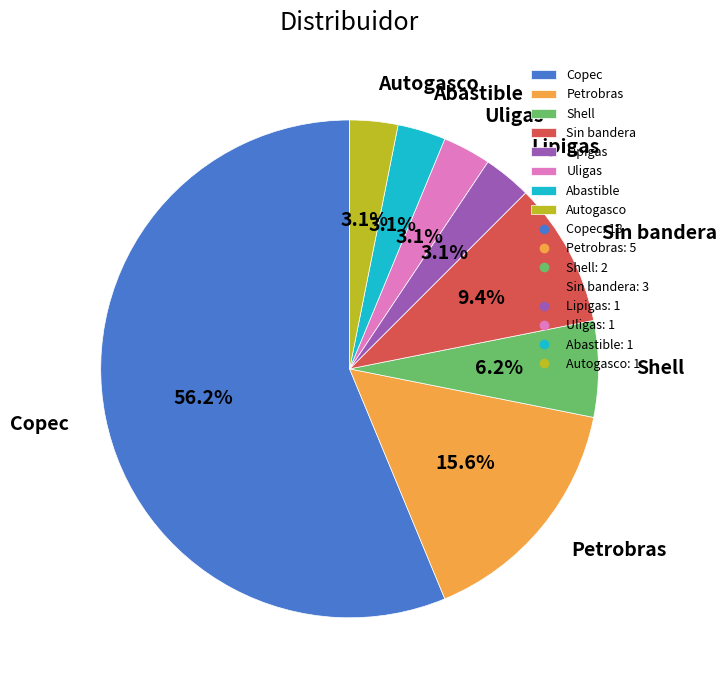

How many slices are in this pie chart?

8